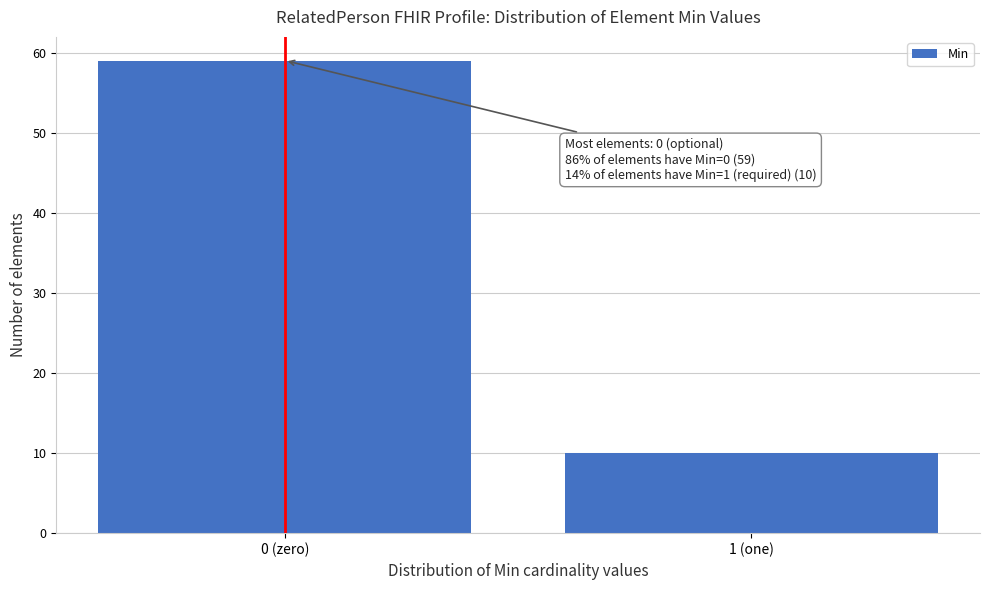

Reading left to right, list all the values displayed in this chart.

0 (zero)=59	1 (one)=10